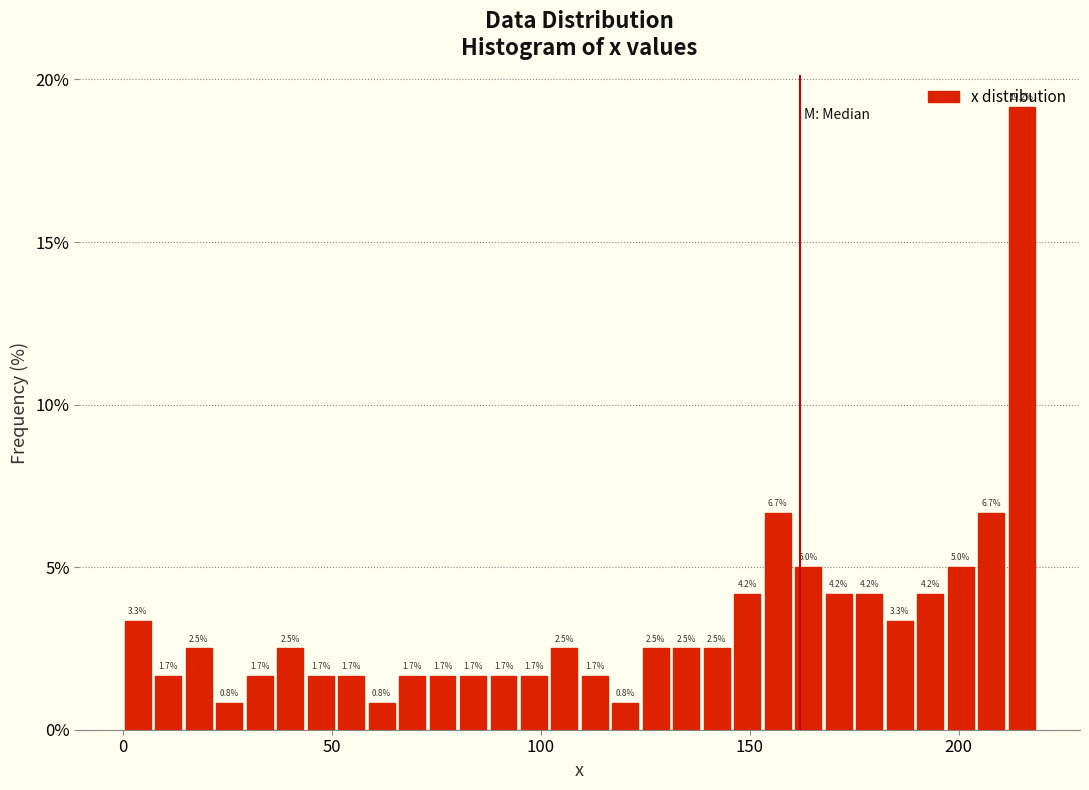

Around what value on the x-axis is the tallest bar? Give the approximate position of its centre, as read against the axis.

215